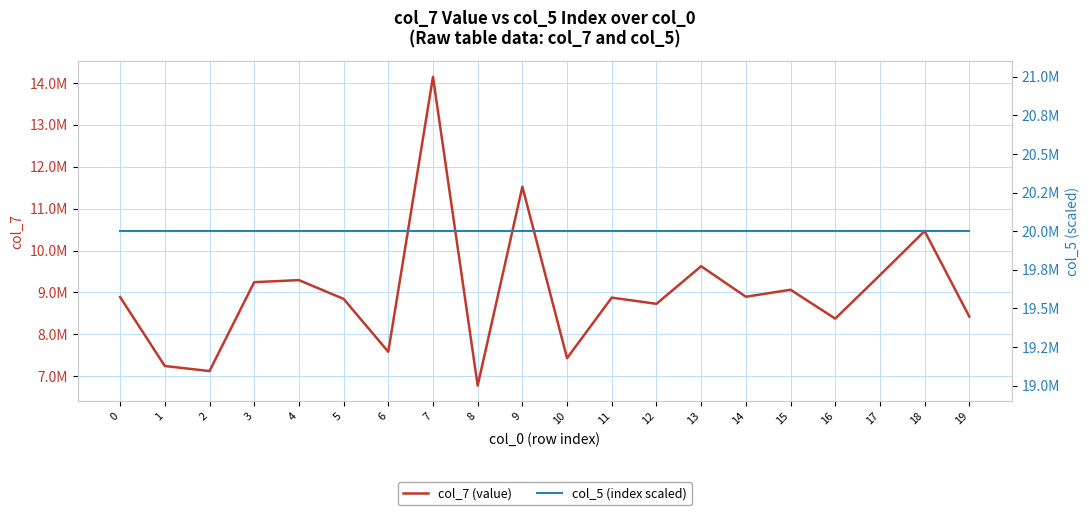

How many lines are shown in the chart?

2